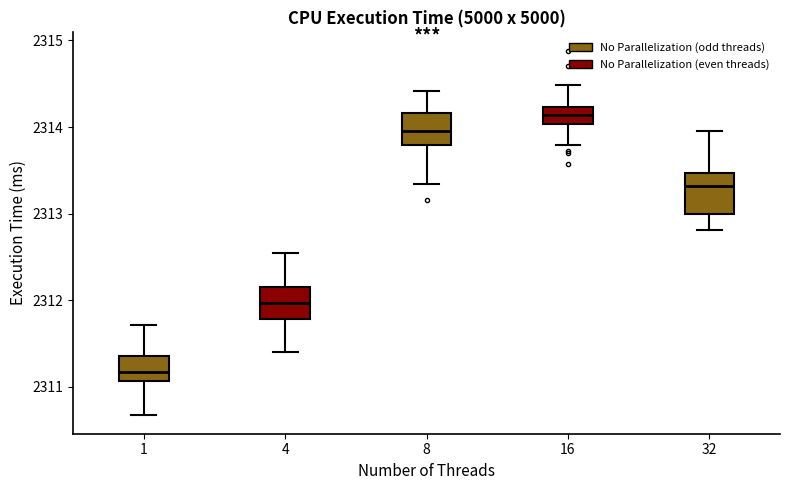

Where does the median line of the box at x = 1 sit on the y-axis? The values are not printed on the chart, so give them approximately, as read against the axis.

2311.2